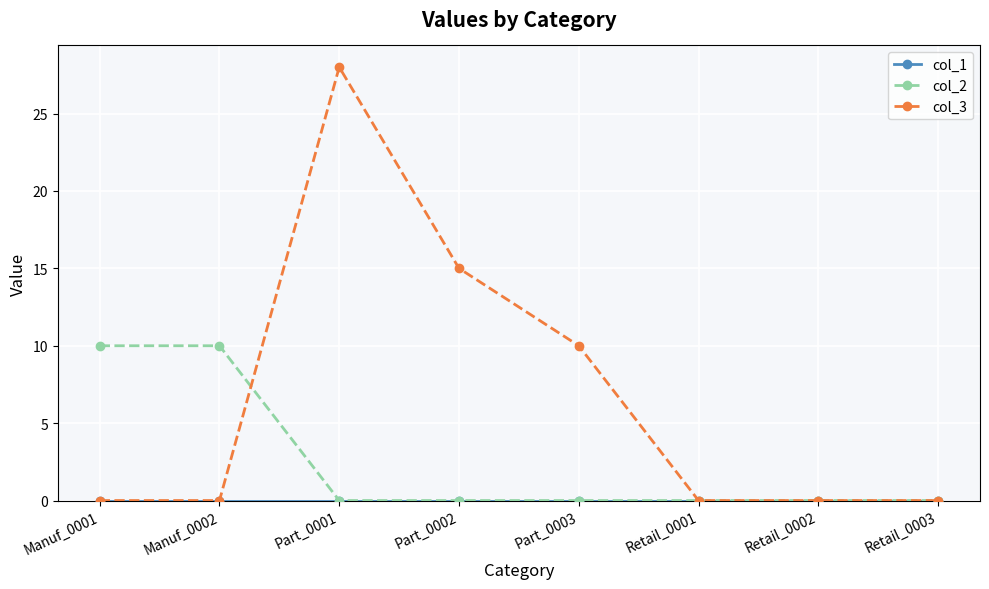

What is the greatest value displayed?

28